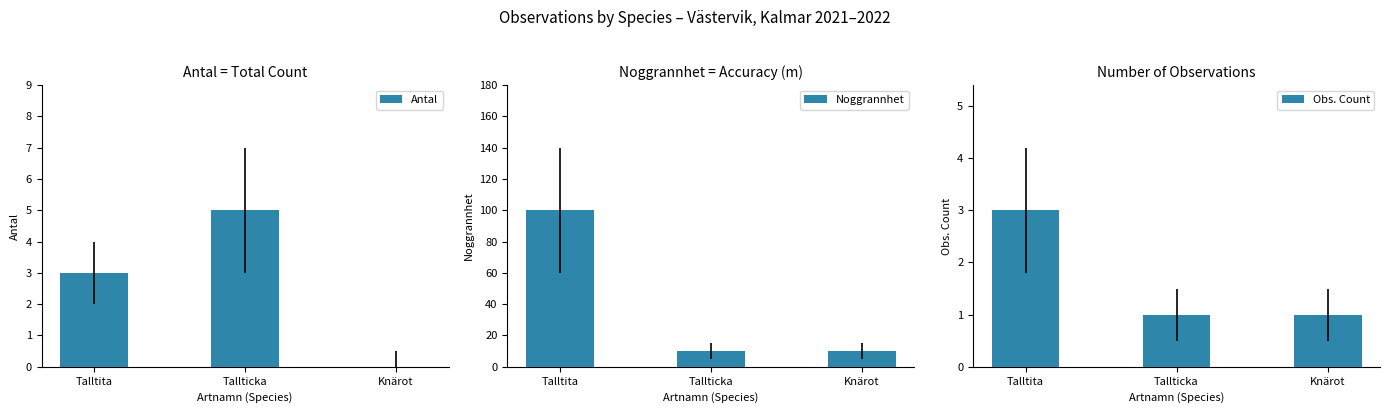

The Antal series shows 3 at Talltita. True or false?

True